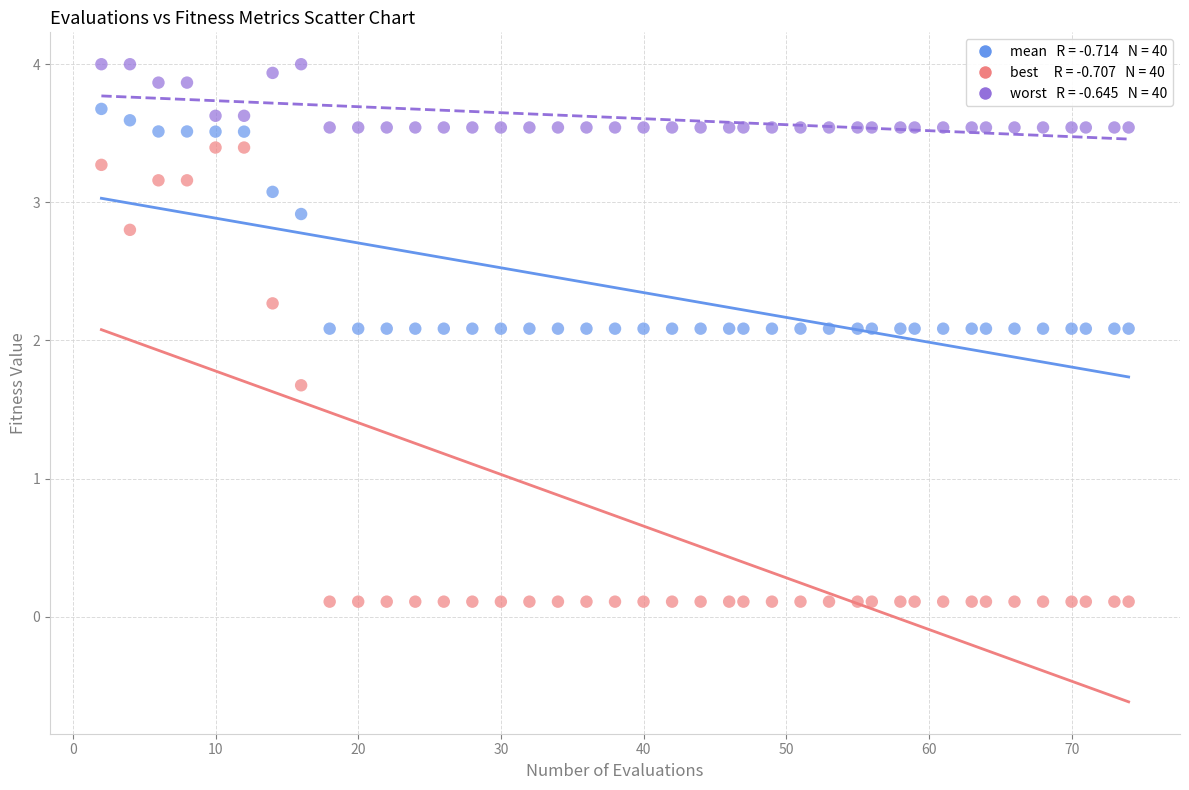

Across all data points, what is the range of X values (max minus min)?

72.0